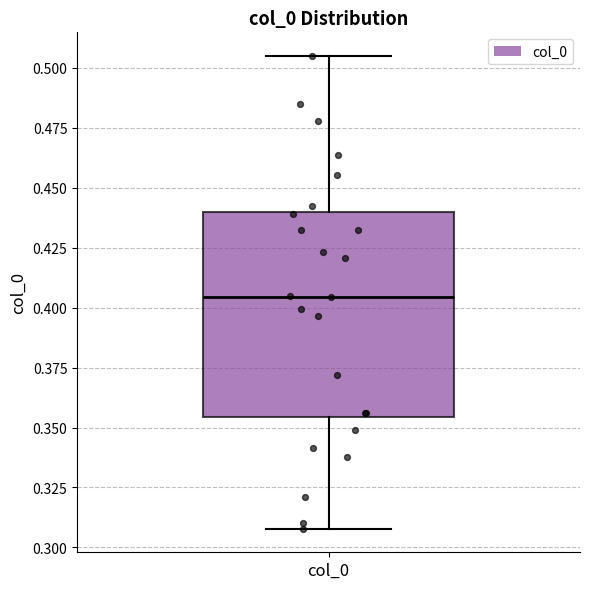

Transcribe this box plot: give where the median line is, the range the box spans, and where the two whiskers end, as read against the y-axis. The values are not printed on the chart, so give them approximately, as read against the axis.

median 0.405, box 0.355 to 0.440, whiskers 0.310 to 0.505